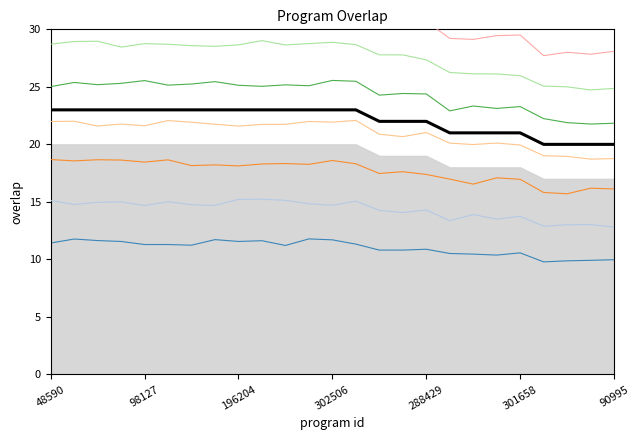

Is it true that the value at 288429 is 22?

True